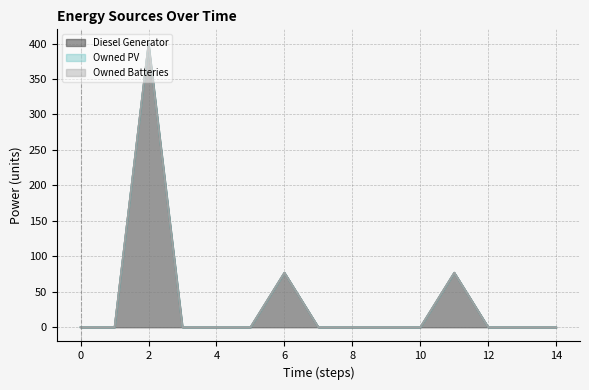

Does the chart display data point markers on the line(s)?

No